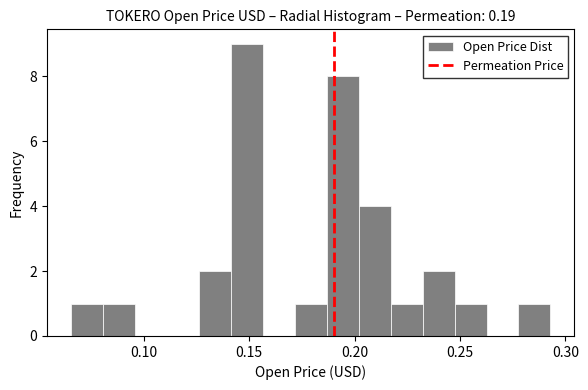

Around what value on the x-axis is the tallest bar? Give the approximate position of its centre, as read against the axis.

0.150